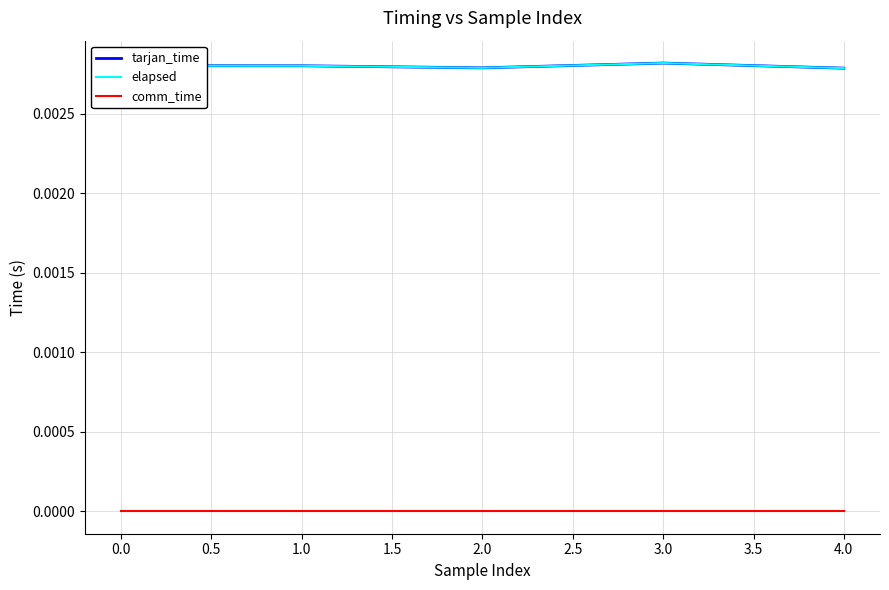

Which series has the widest spread of values?

tarjan_time